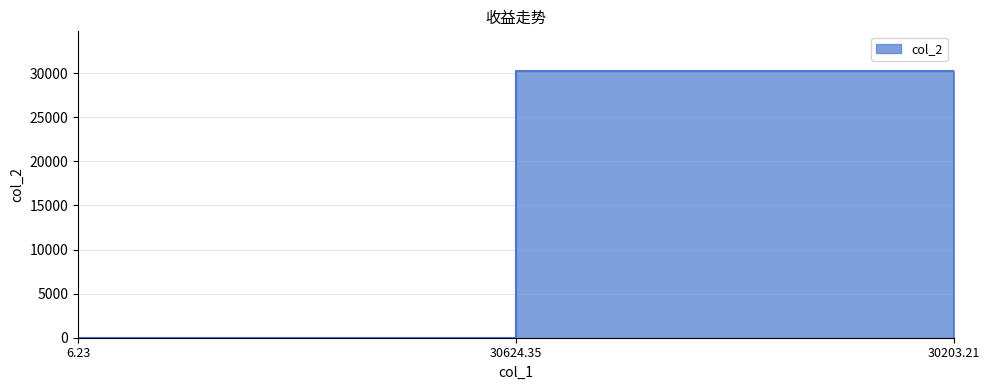

List the labels in order of value, smallest first.

6.23, 30203.21, 30624.35